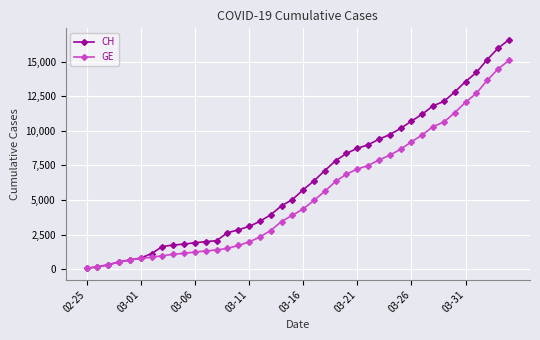

Which series has the largest range (max minus min)?

CH